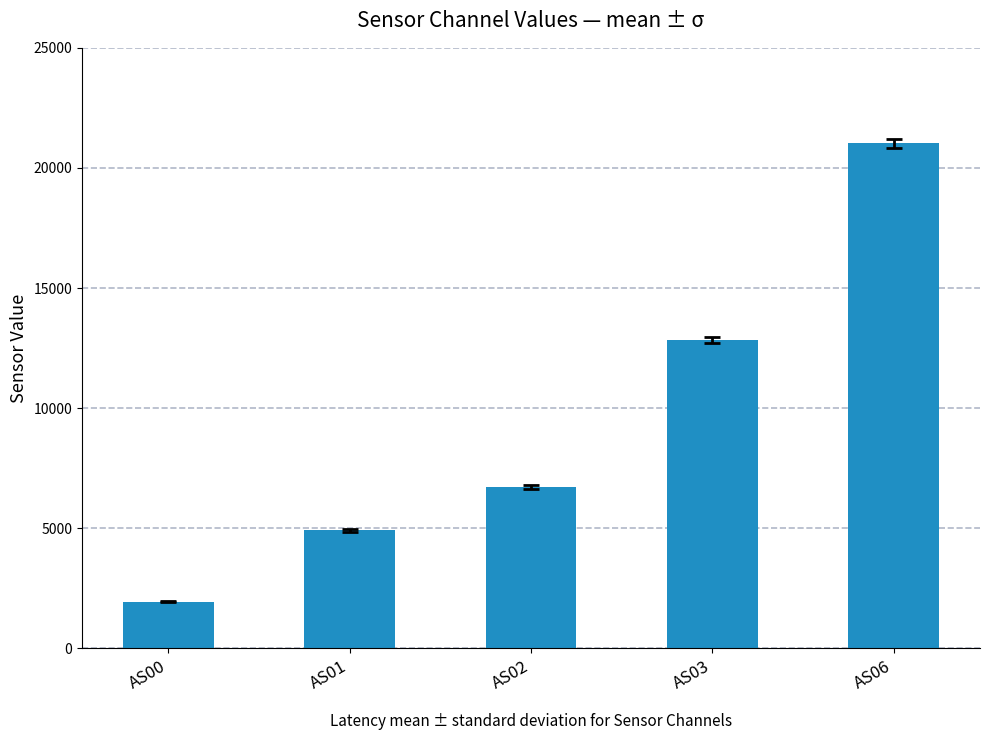

The chart shows a value of 12836.4 at AS03. True or false?

True